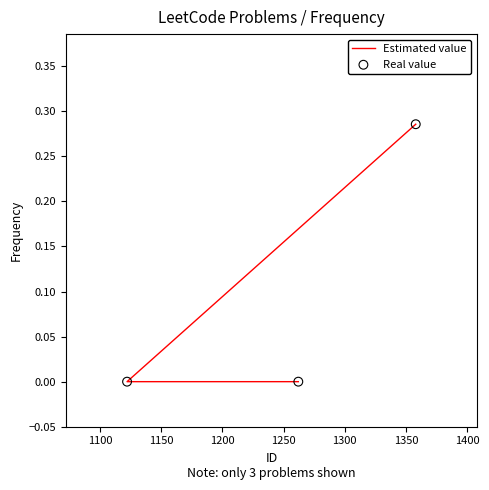

At how many categories does at least one series exceed 0?

1